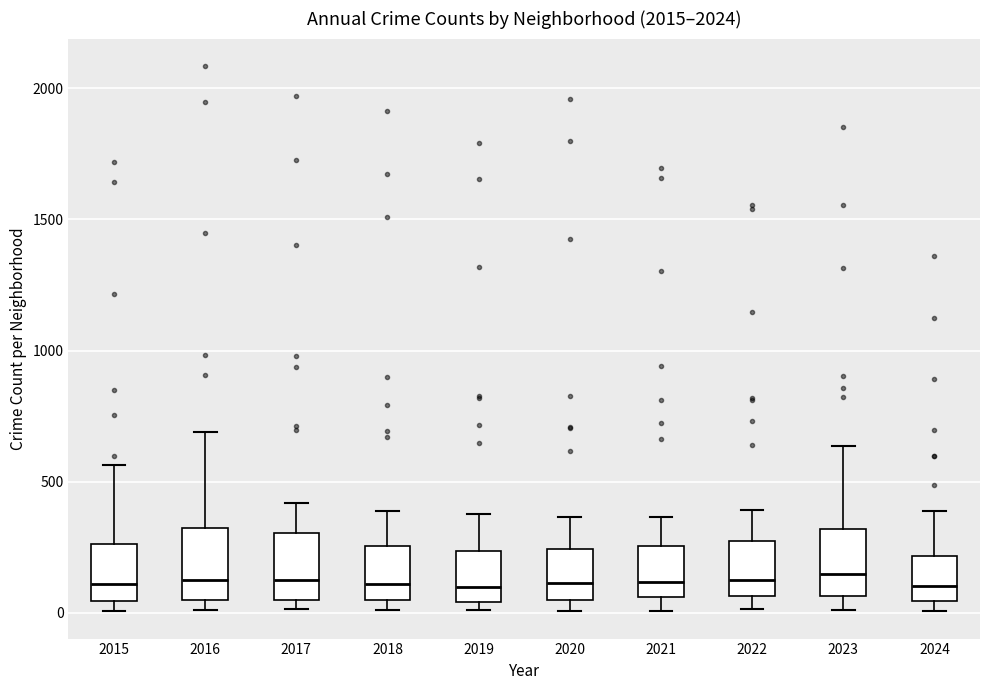

Reading left to right, read every box against the y-axis: the position of its median line, the range the box covers, and the ends of its whiskers. The values are not printed on the chart, so give them approximately, as read against the axis.

2015: median 100, box 50 to 250, whiskers 0 to 550
2016: median 150, box 50 to 300, whiskers 0 to 700
2017: median 100, box 50 to 300, whiskers 0 to 400
2018: median 100, box 50 to 250, whiskers 0 to 400
2019: median 100, box 50 to 250, whiskers 0 to 400
2020: median 100, box 50 to 250, whiskers 0 to 350
2021: median 100, box 50 to 250, whiskers 0 to 350
2022: median 100, box 50 to 250, whiskers 0 to 400
2023: median 150, box 50 to 300, whiskers 0 to 650
2024: median 100, box 50 to 200, whiskers 0 to 400